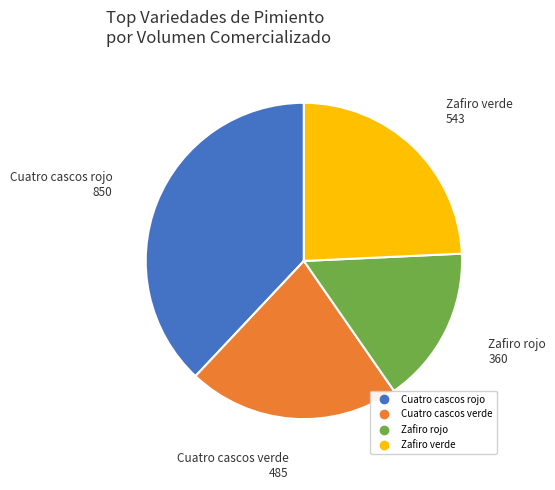

Approximately how many times larger is the value at Cuatro cascos verde compared to Zafiro rojo?

1.3